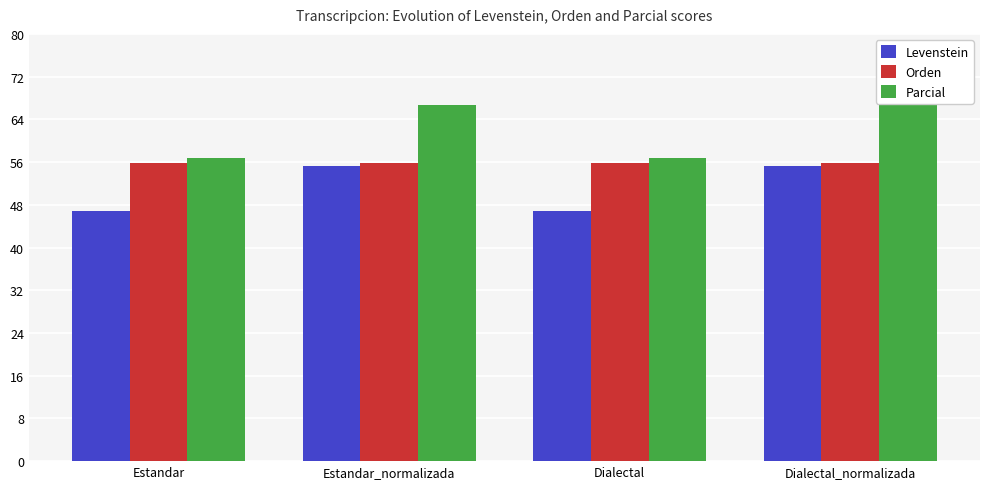

Which series has the largest total across all categories?

Parcial